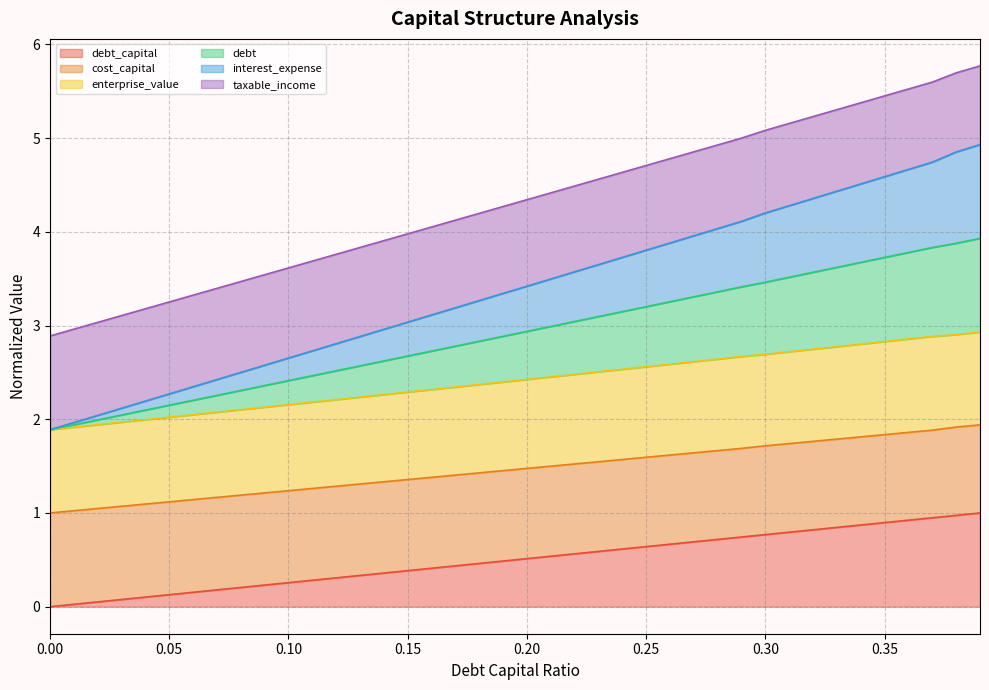

Is it true that cost_capital equals 3.7 at 0.1?

False